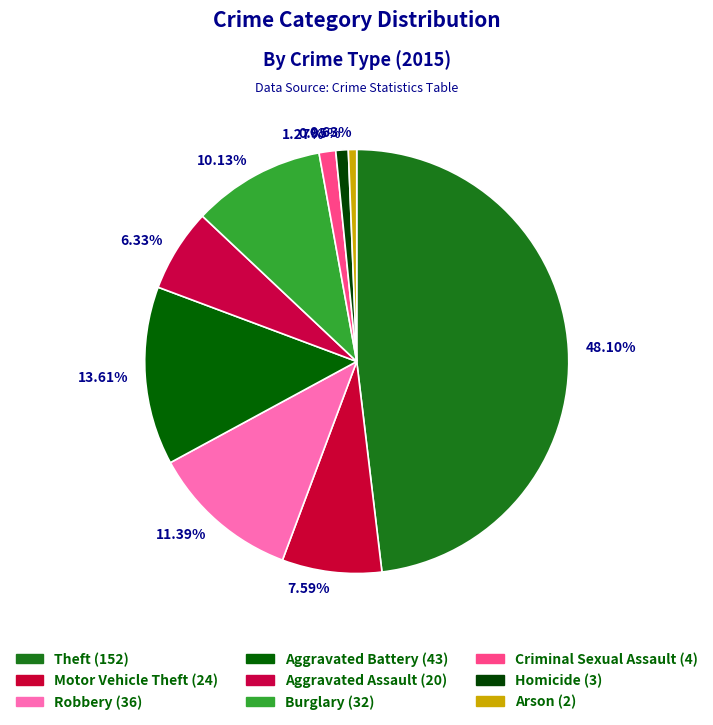

Is it true that Burglary is 10% of the pie?

True